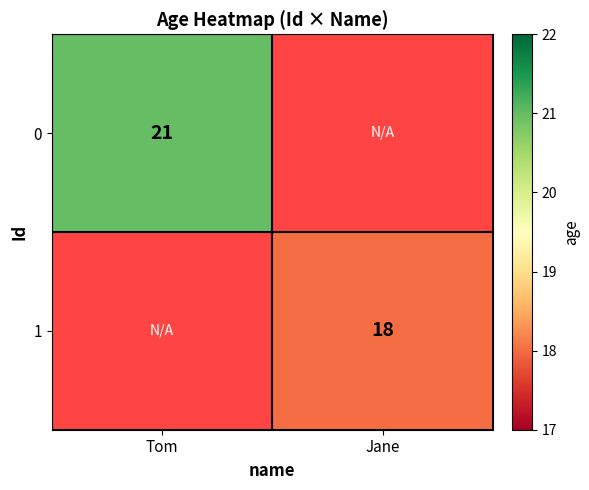

Is it true that 1 equals 7 at Jane?

False